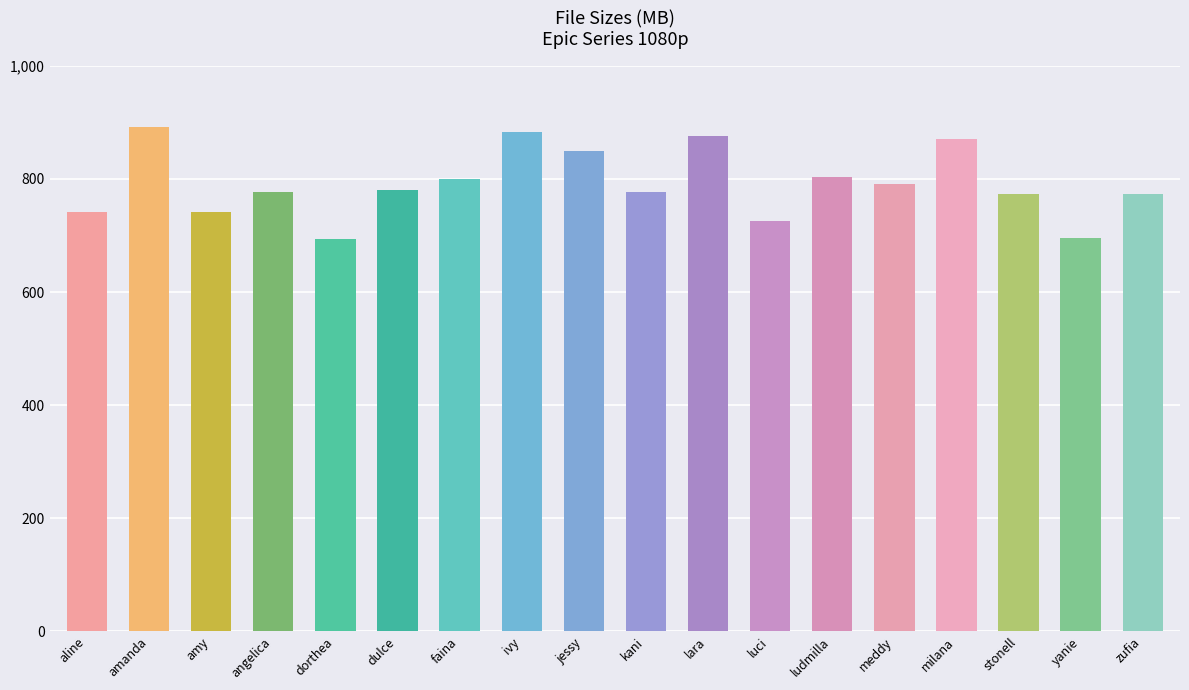

What is the maximum value shown in the chart?

891.5